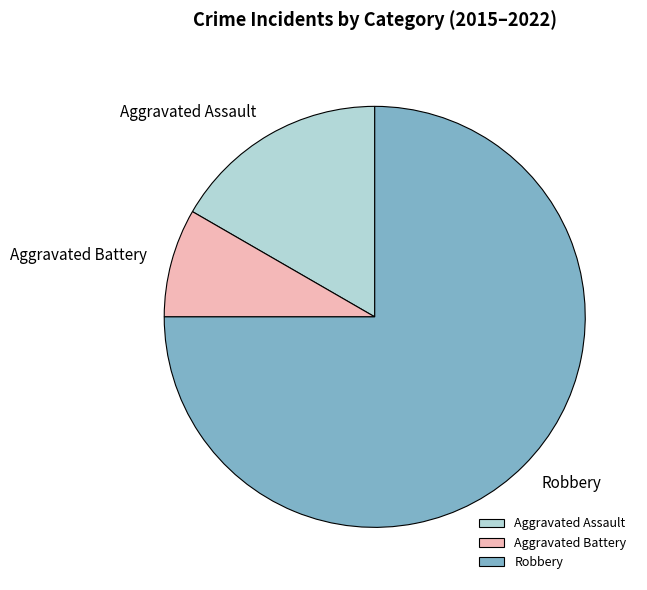

Does any single category account for the majority?

Yes